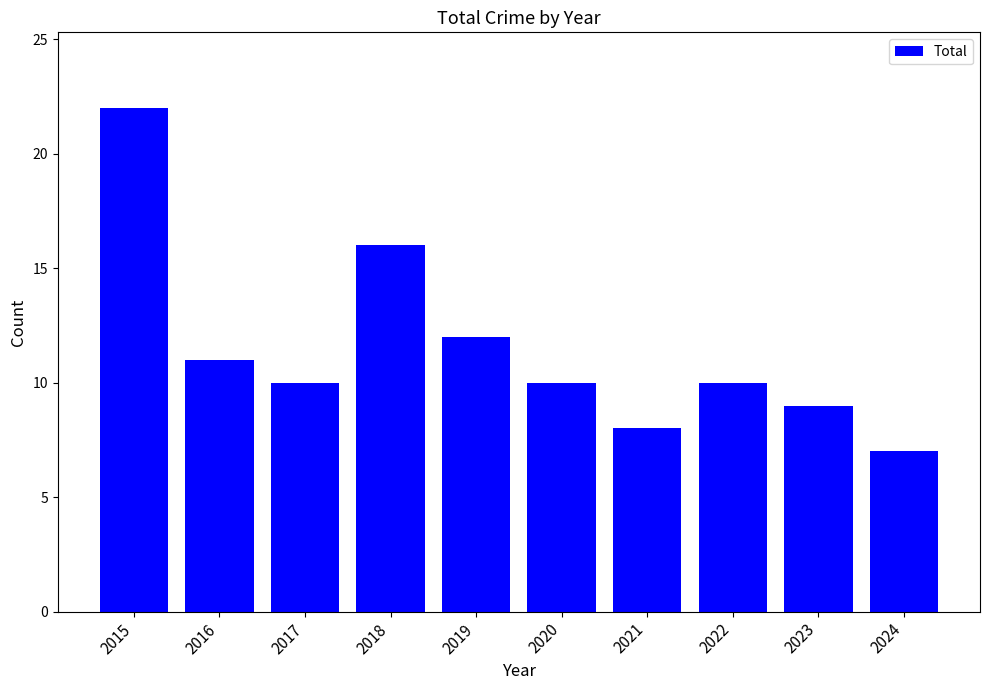

How many bars are there in total?

10